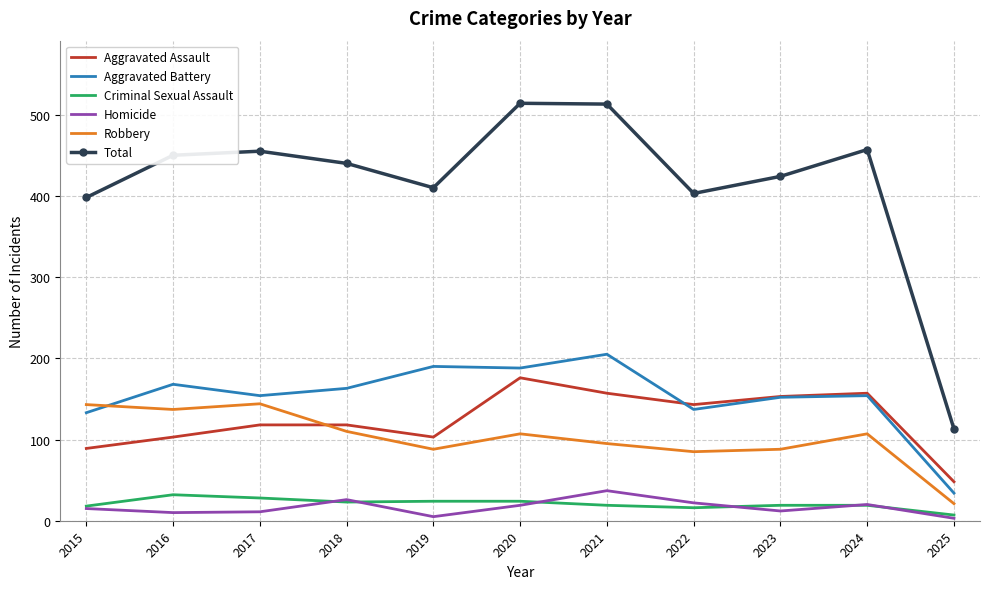

What is the sum of the Criminal Sexual Assault values at 2021 and 2023?

38